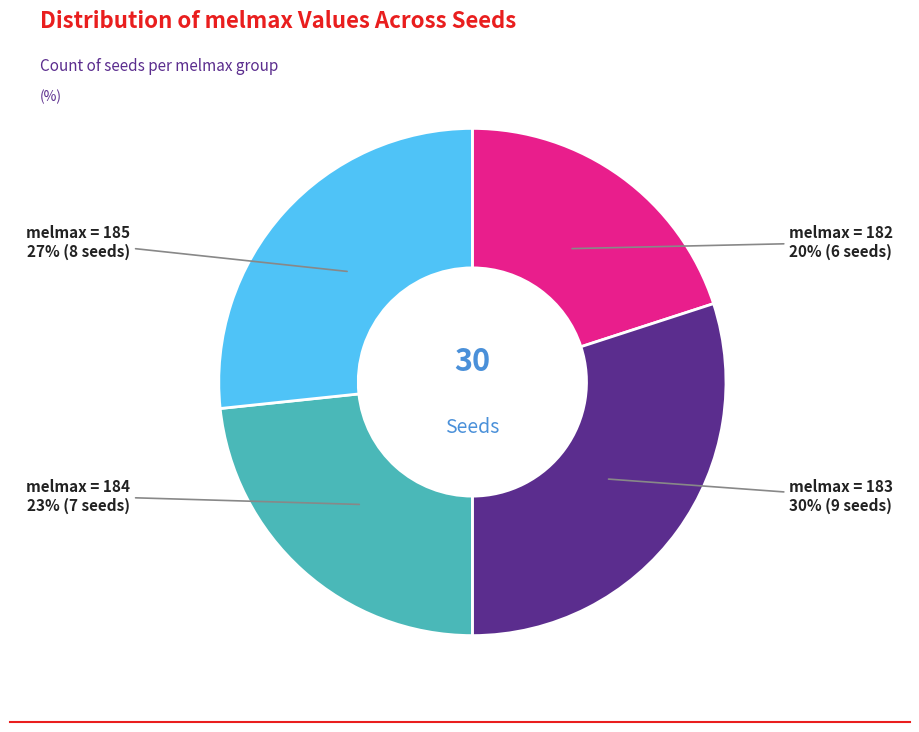

Rank the categories by value from highest to lowest.

melmax = 183, melmax = 185, melmax = 184, melmax = 182